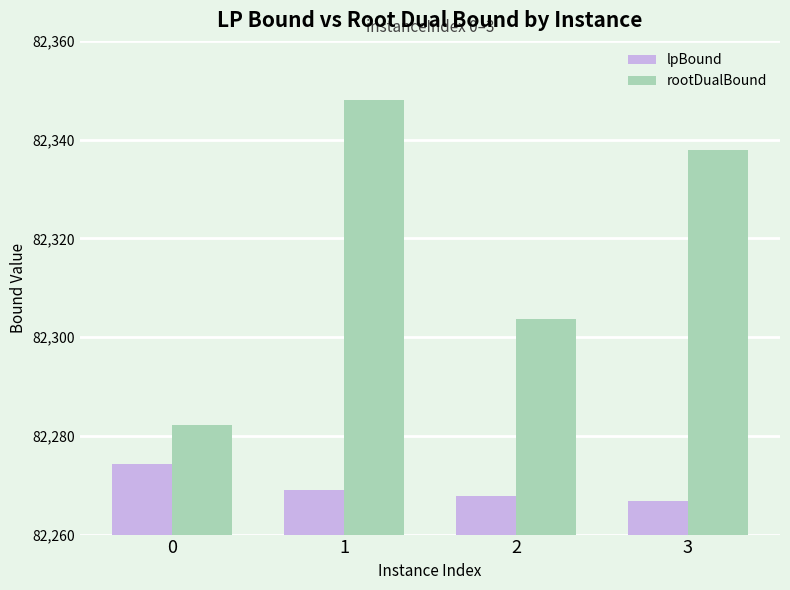

Does the chart contain any negative values?

No